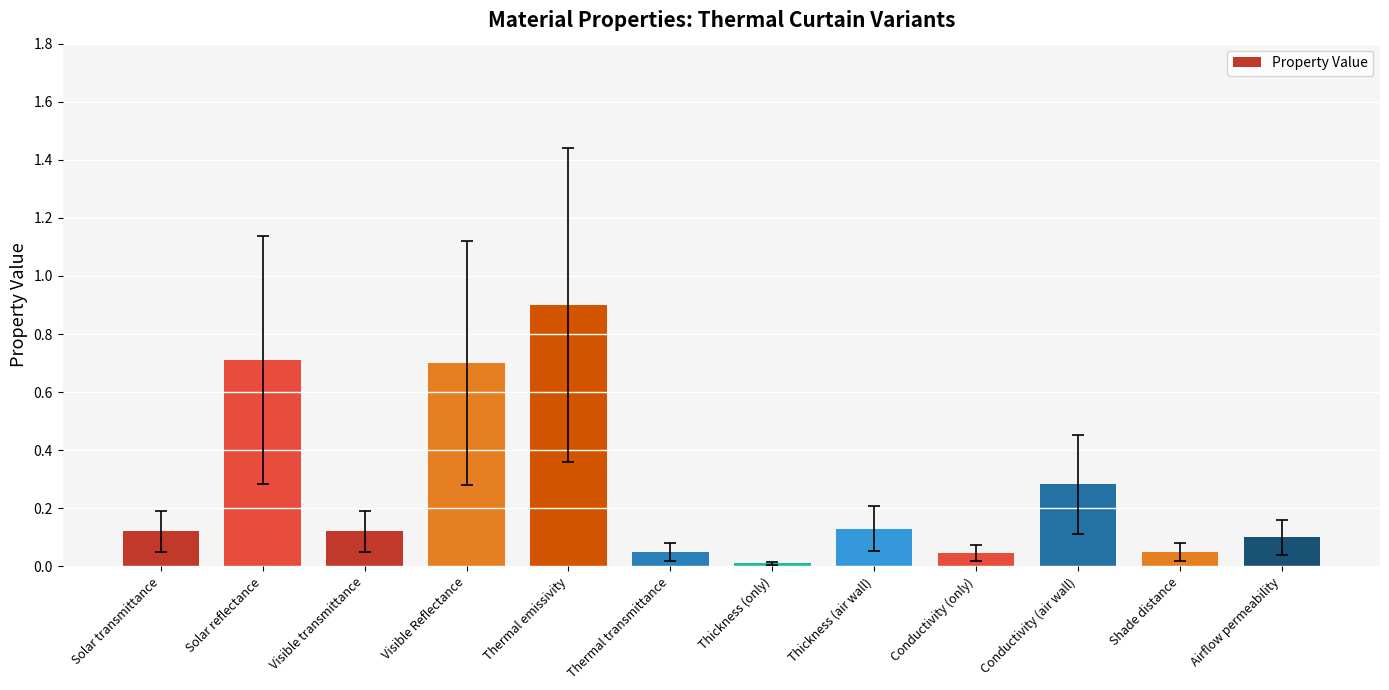

What position from the left is Conductivity (air wall)?

10